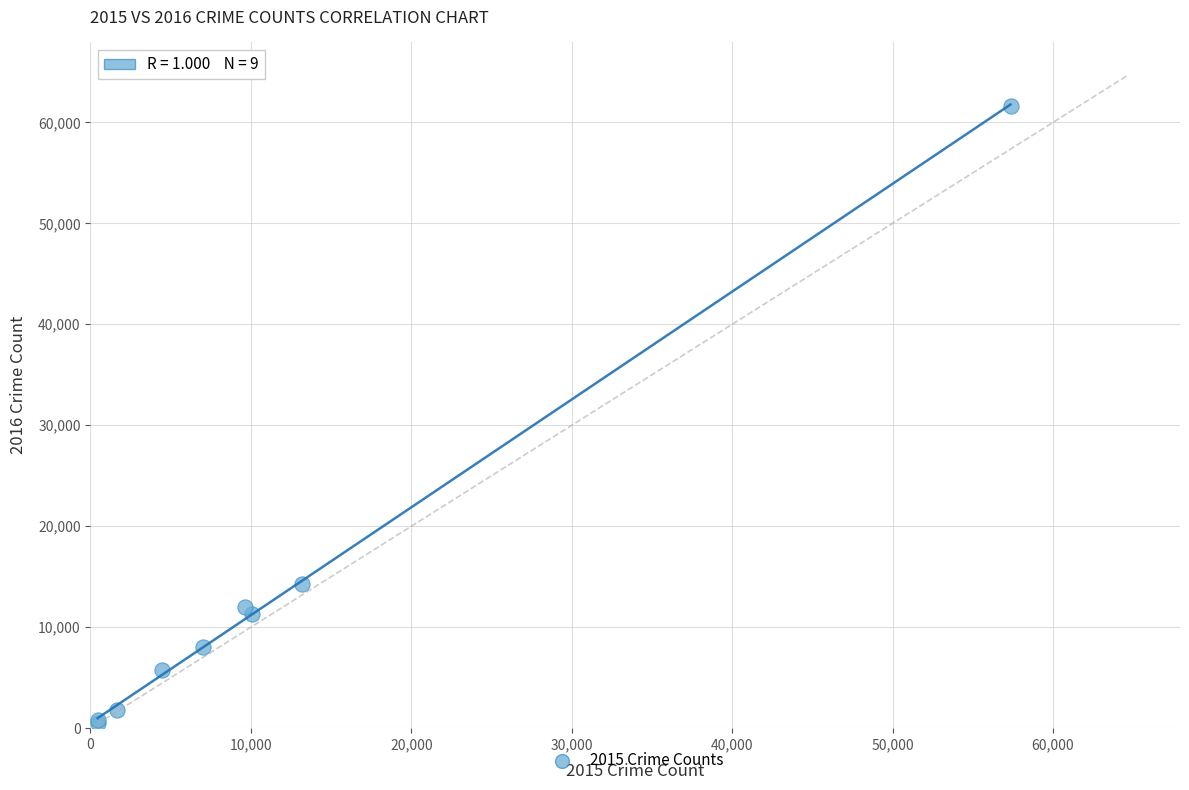

What Y value in the scatter plot is closest to 31066?

14289